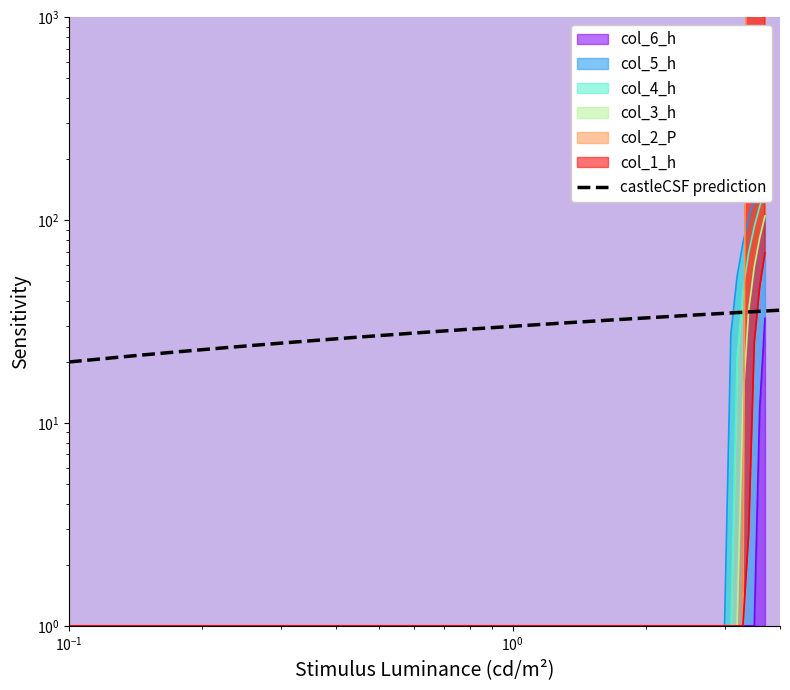

True or false: col_3_h and col_2_P intersect in this chart.

False